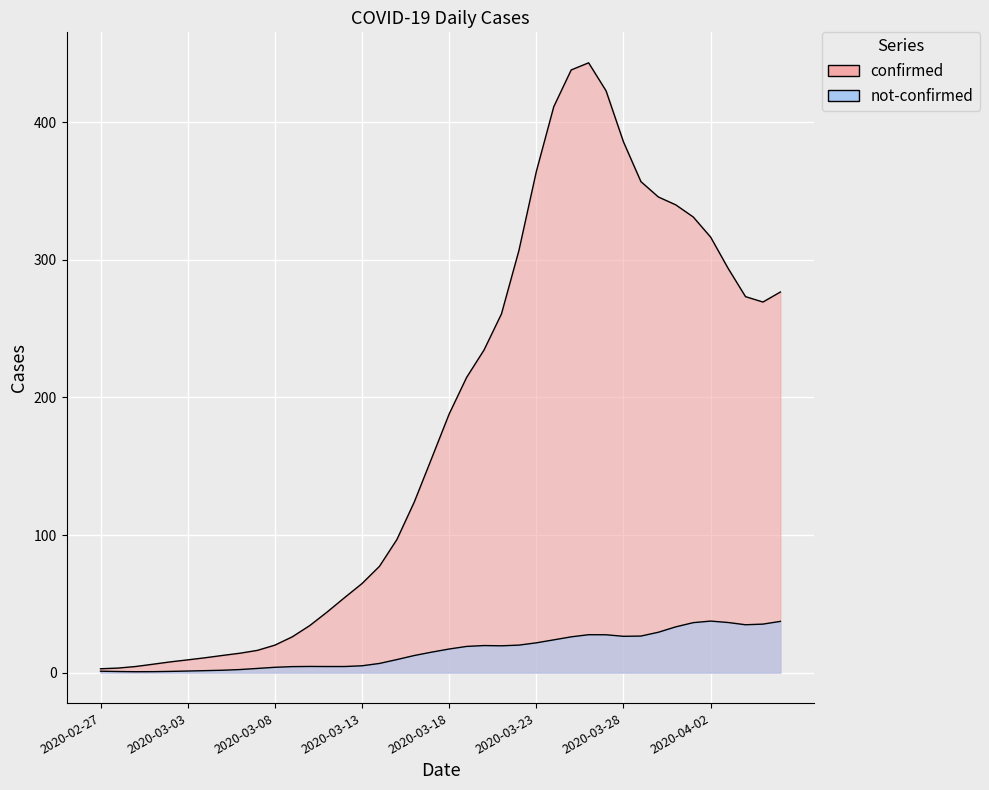

At 2020-03-12, list the series in order from largest to smallest.

confirmed, not-confirmed